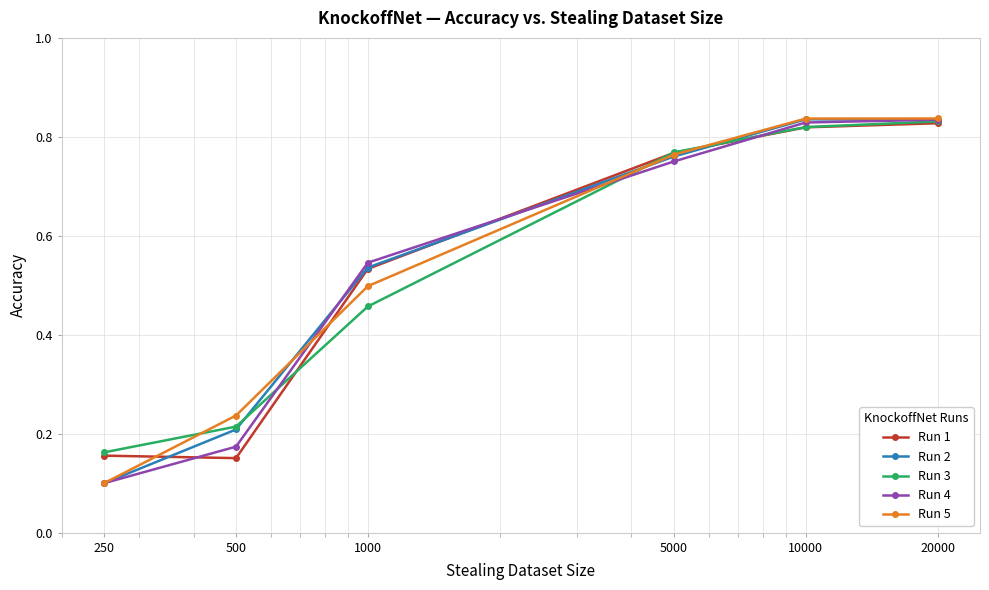

How many Run 4 values are between 0 and 1?

6